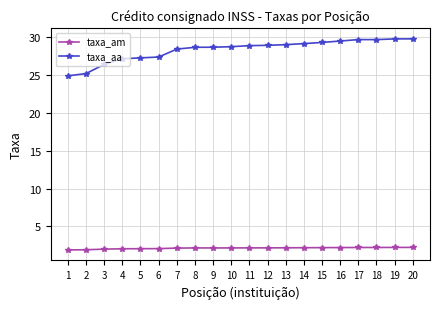

True or false: taxa_am and taxa_aa cross at least once.

False